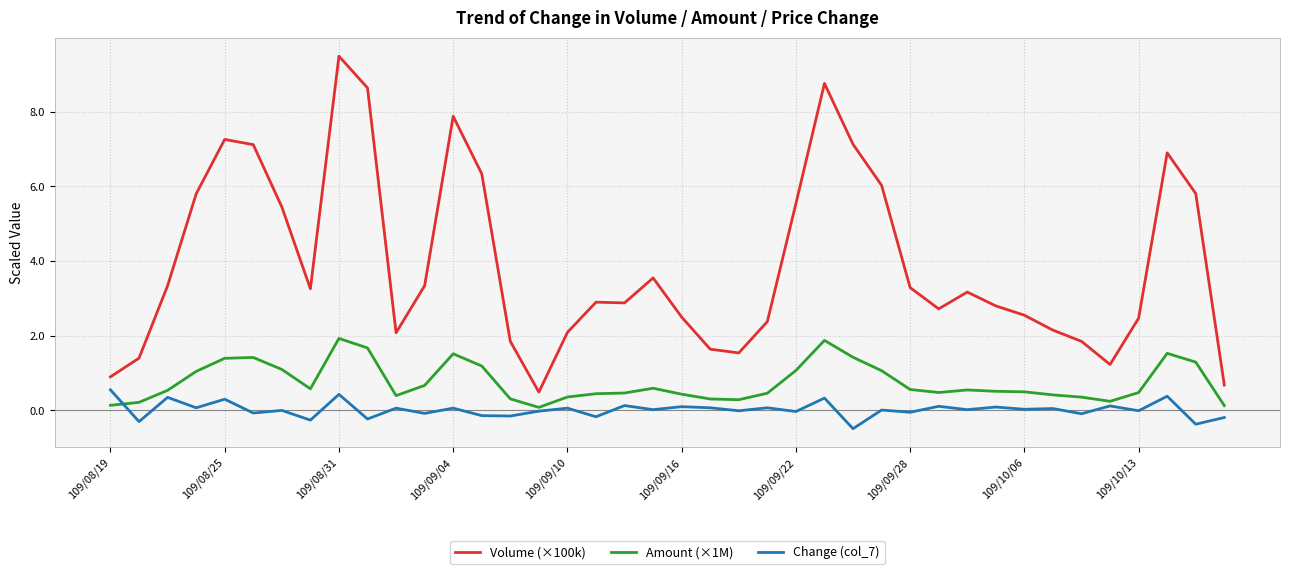

List the series in order of their overall mean, highest first.

Volume (×100k), Amount (×1M), Change (col_7)